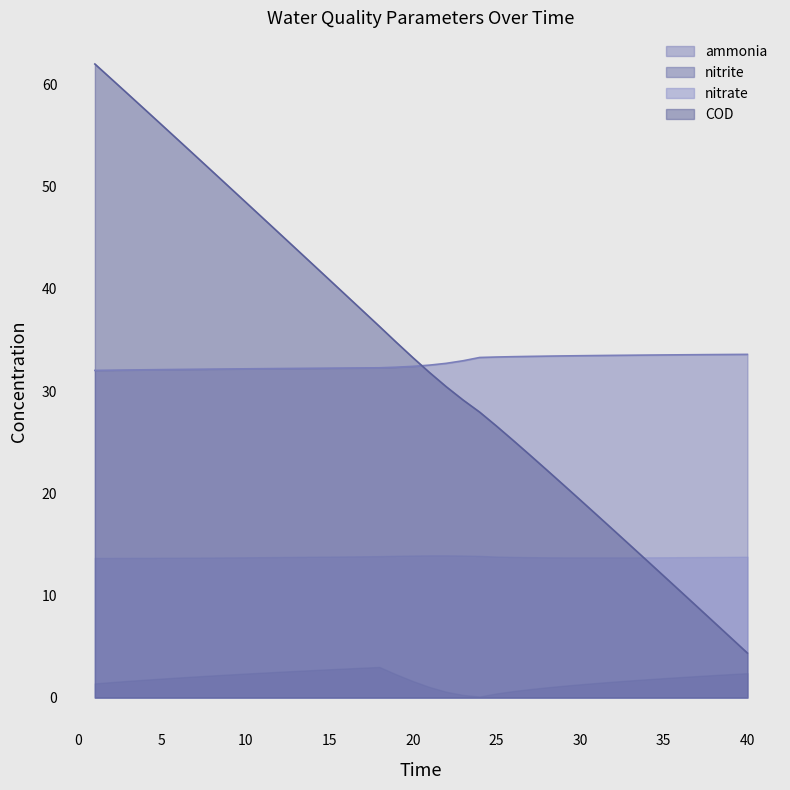

True or false: nitrite and nitrate intersect in this chart.

False